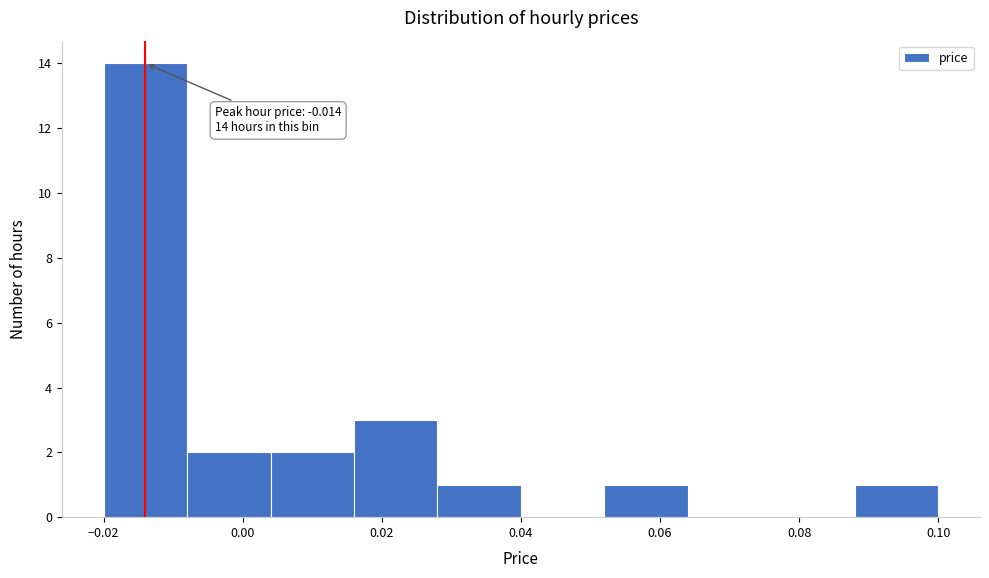

Which range on the x-axis has the tallest bar?

-0.020 to -0.008